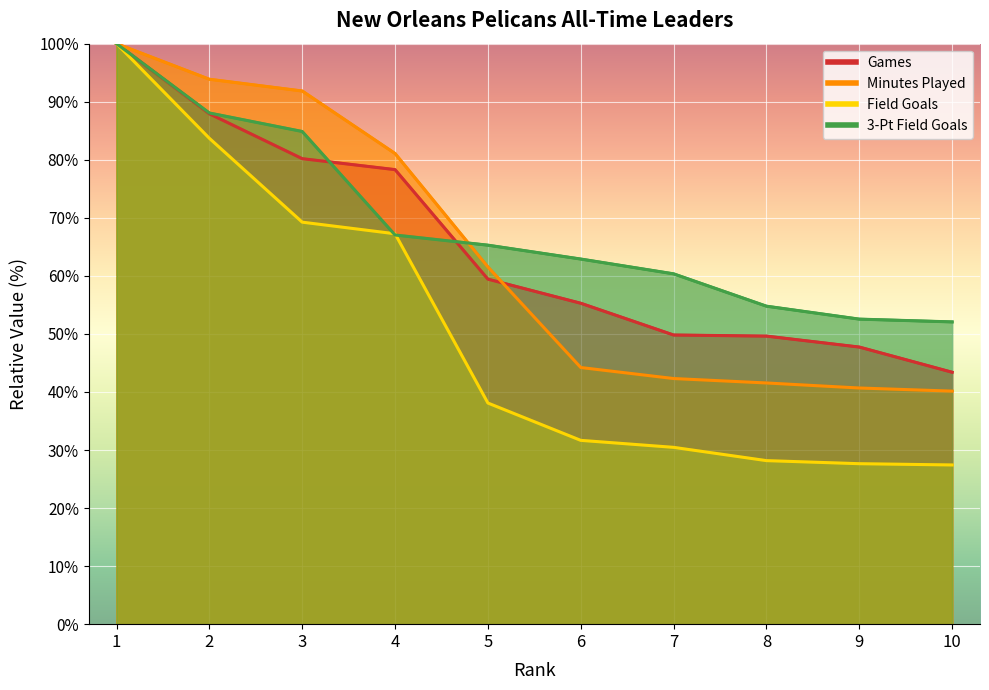

What is the total value across all series at 8?

174.1